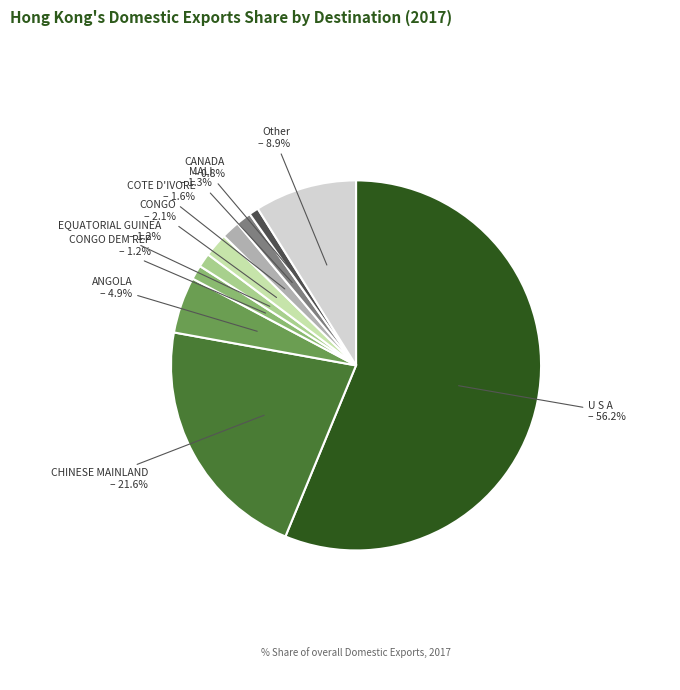

How much of the chart is everything except Other?

91.1%